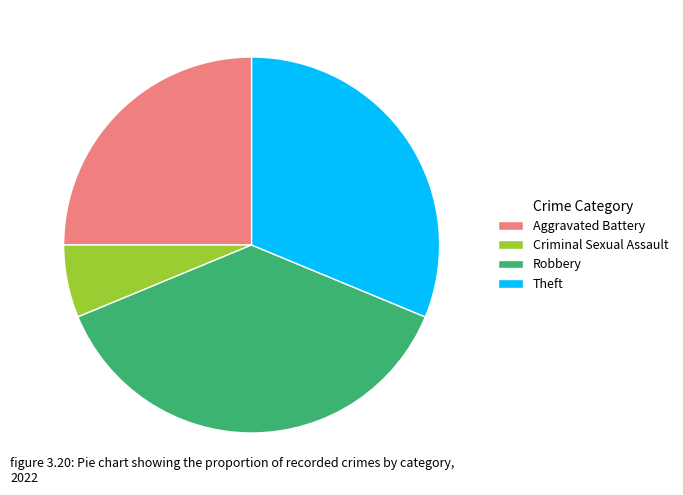

Count the number of slices in the pie.

4